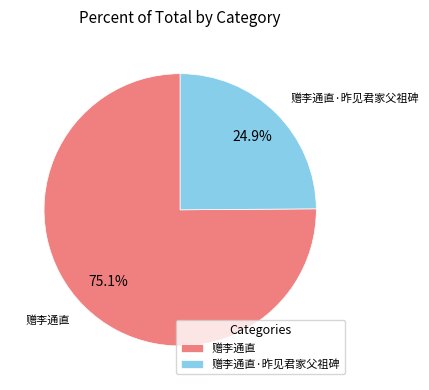

Approximately how many times larger is the value at 赠李通直·昨见君家父祖碑 compared to 赠李通直?

0.3